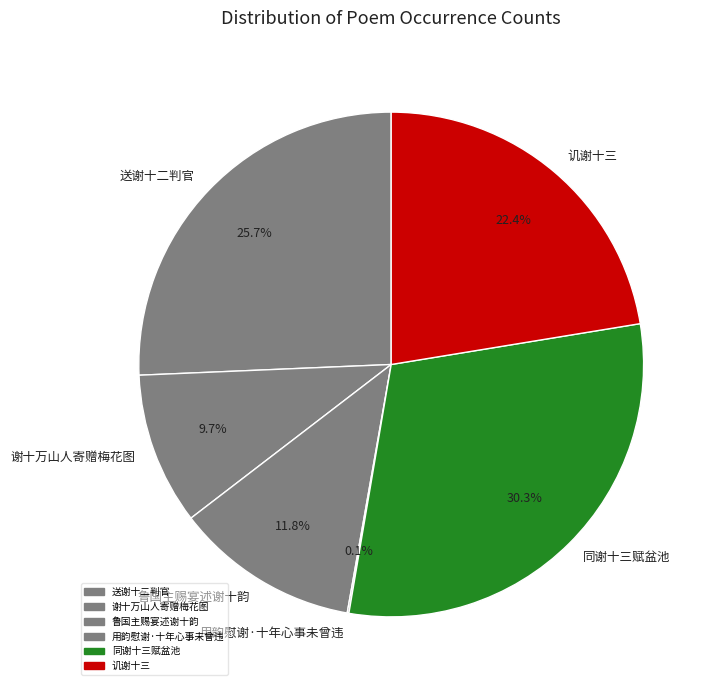

To the nearest percent, what is the combined percentage of 谢十万山人寄赠梅花图 and 送谢十二判官?

35%